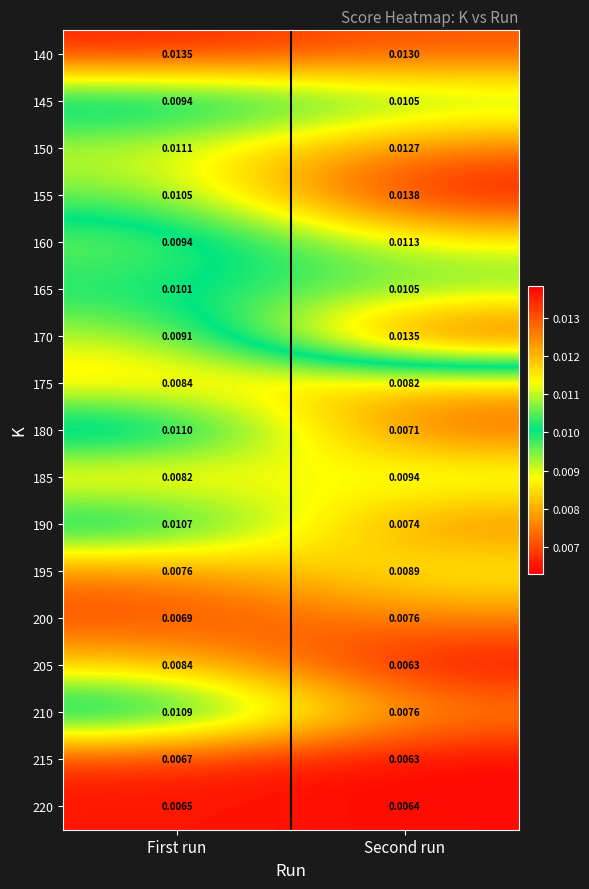

At which category is the sum across all series the highest?

Second run